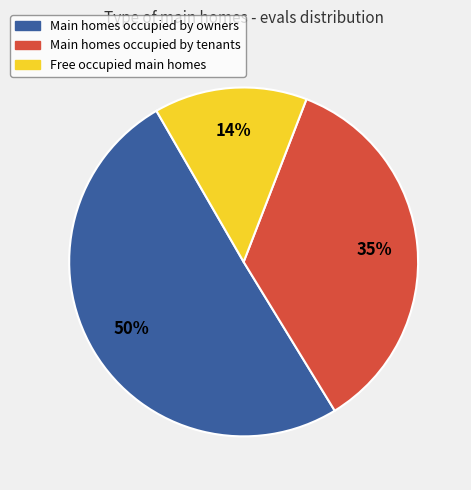

Does any single category account for the majority?

Yes